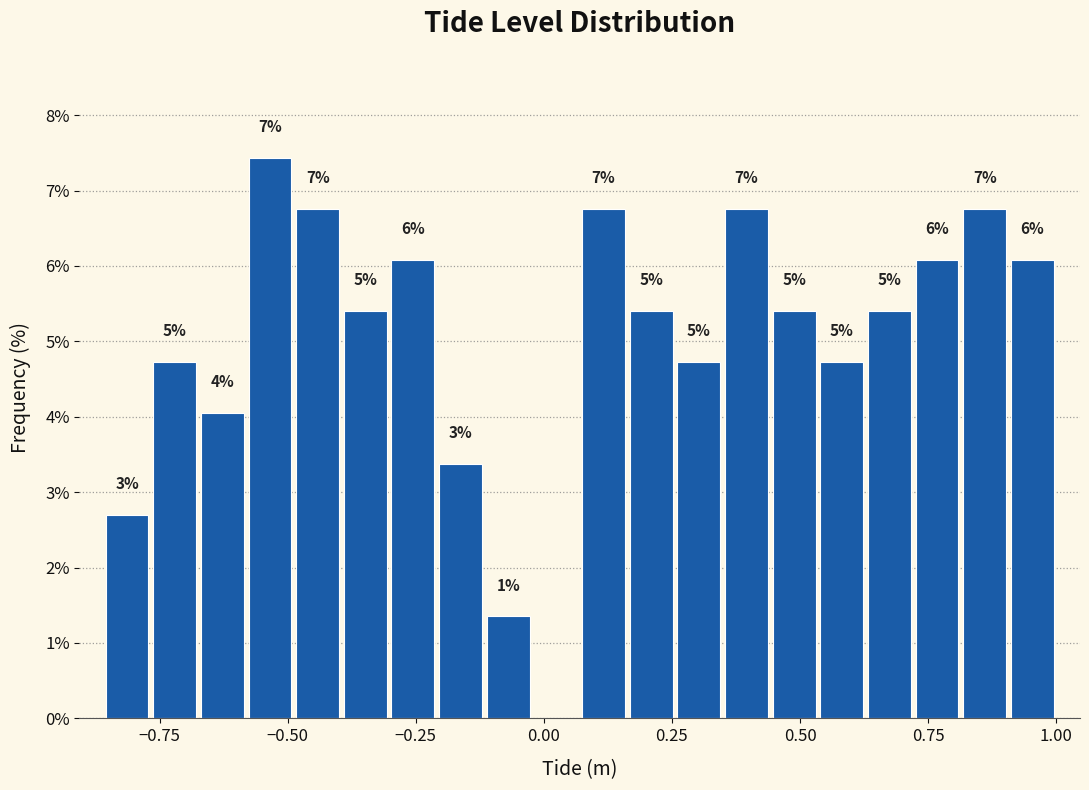

Around what value on the x-axis is the tallest bar? Give the approximate position of its centre, as read against the axis.

-0.55